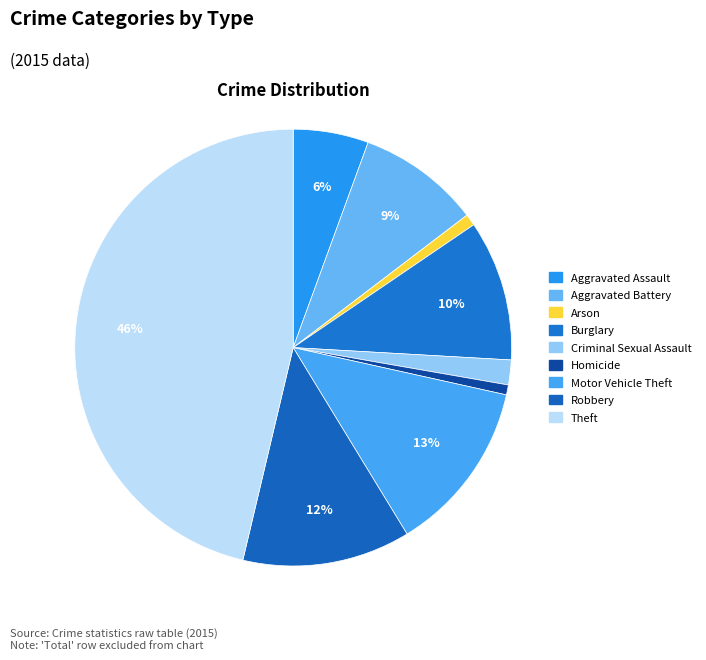

What is the smallest slice in the pie chart?

Homicide